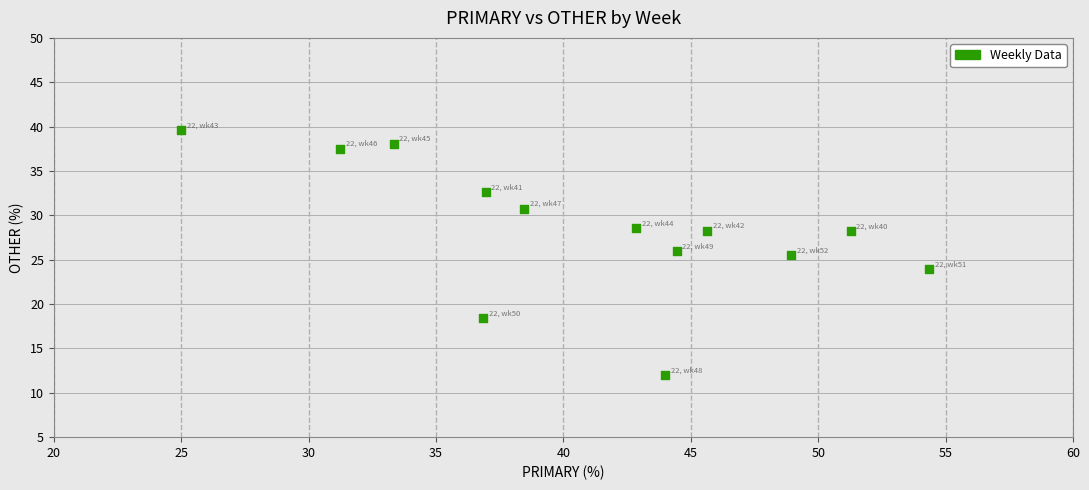

What is the range of X values (max minus min)?

29.3